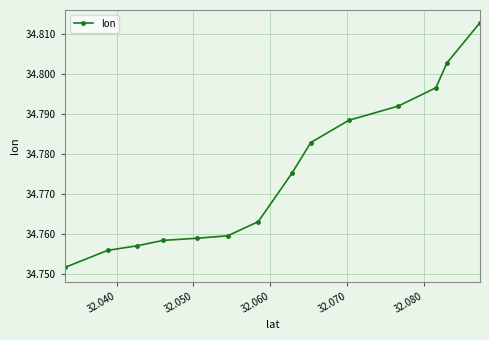

True or false: there are more than 2 points higher than both neighbors.

False